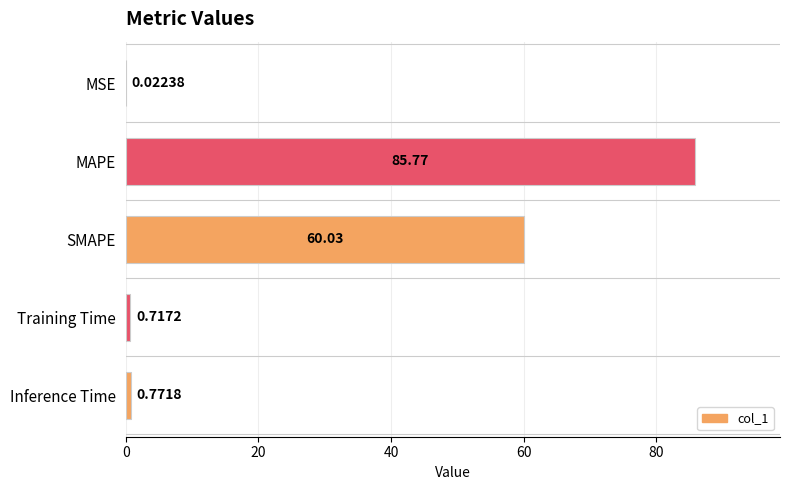

Where is the data nearest to the value 42?

SMAPE